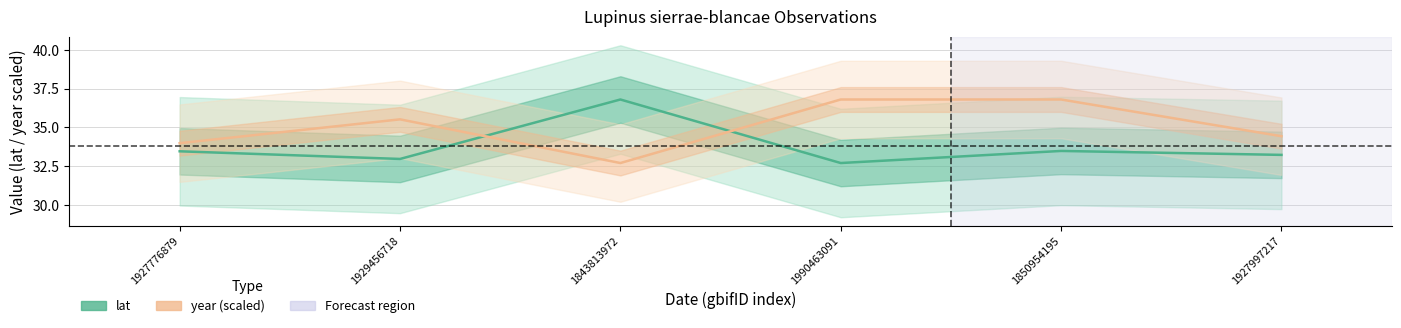

What is the greatest value displayed?

36.8